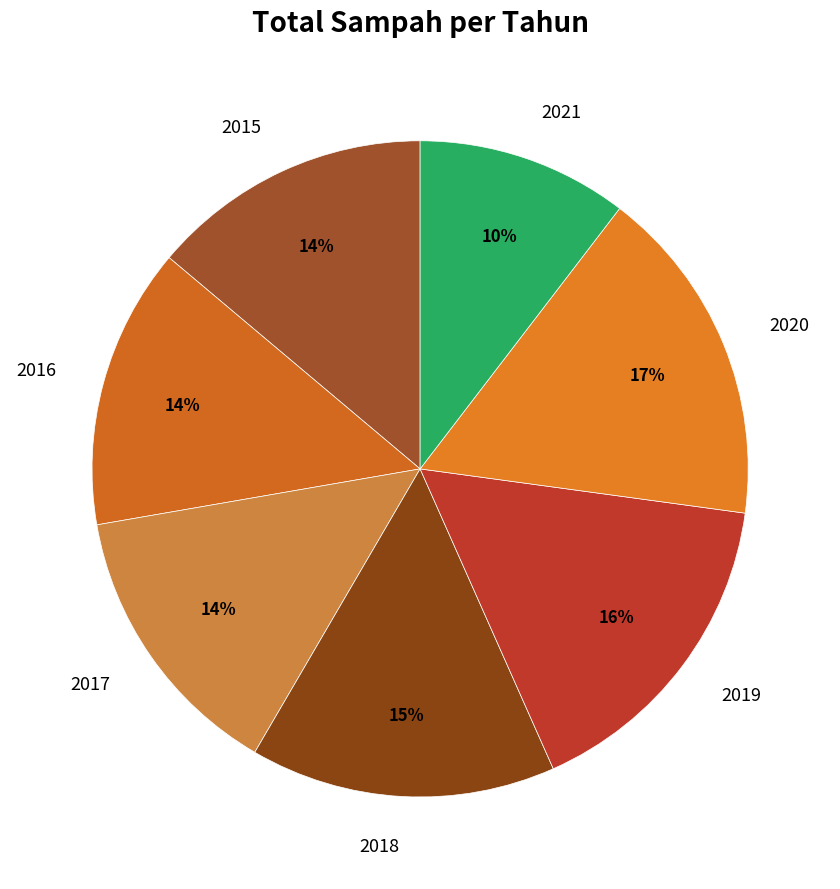

To the nearest percent, what percentage of the pie is 2016?

14%